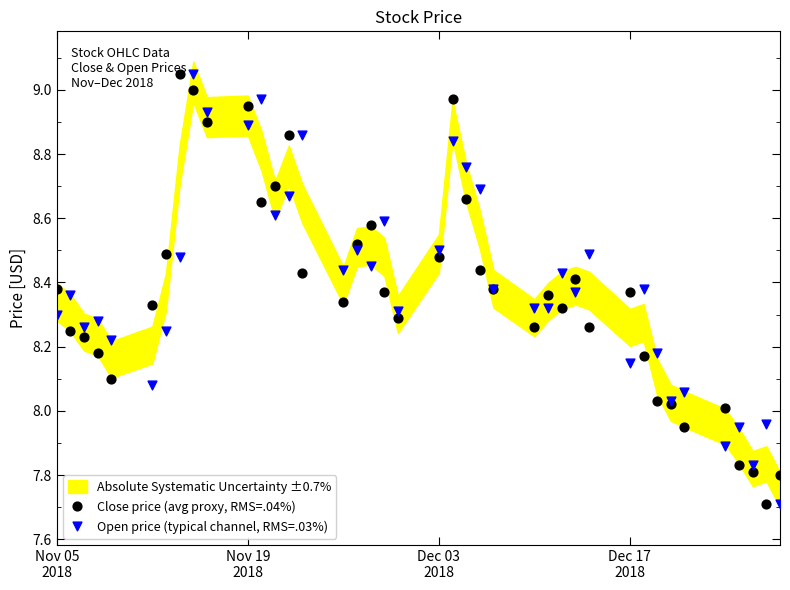

Which series reaches the maximum Y coordinate?

Close price (avg proxy, RMS=.04%)